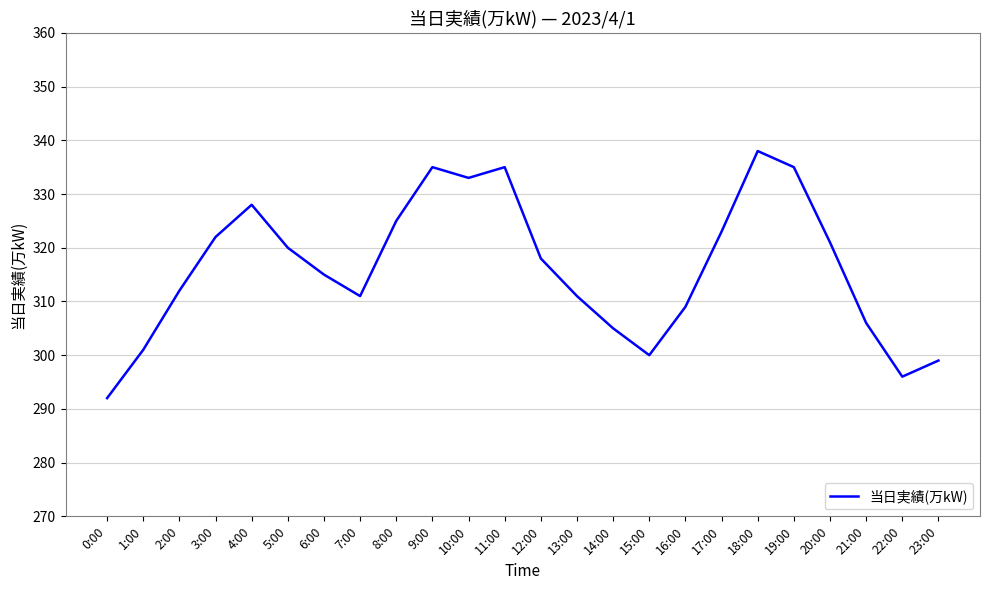

What is the difference between the maximum and minimum values?

46